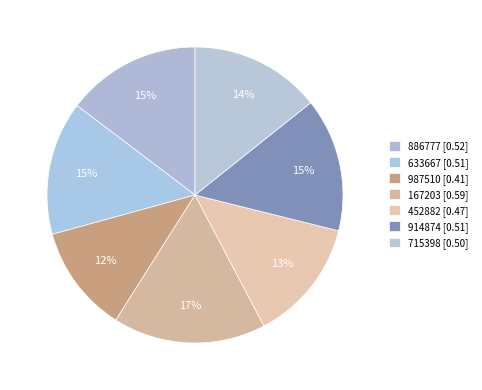

To the nearest percent, what is the combined percentage of 715398 and 914874?

29%